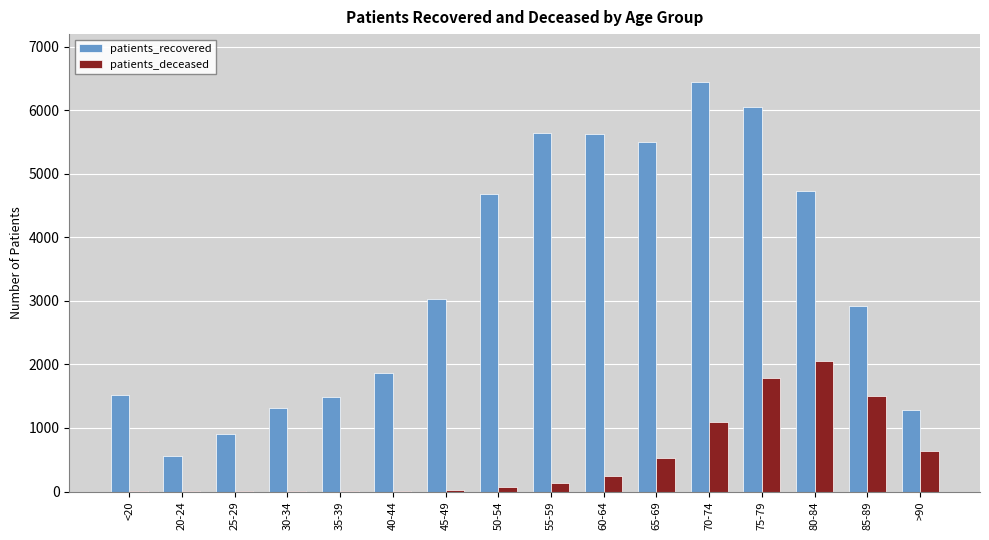

What is the sum of the patients_recovered values at 45-49 and 25-29?

3939